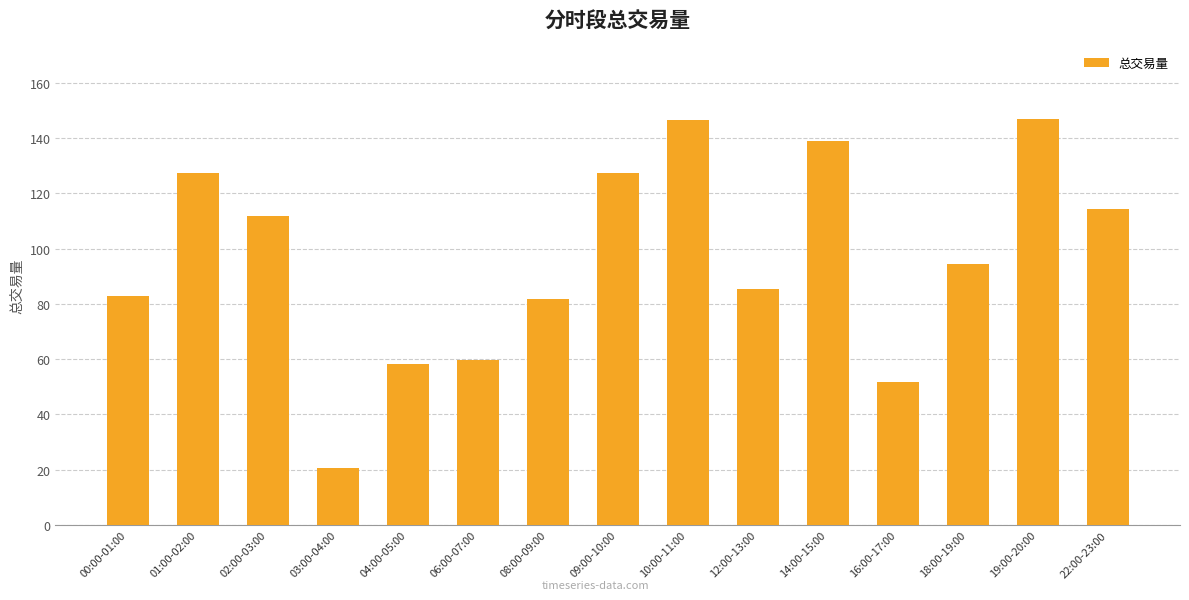

The chart shows a value of 91.0 at 16:00-17:00. True or false?

False